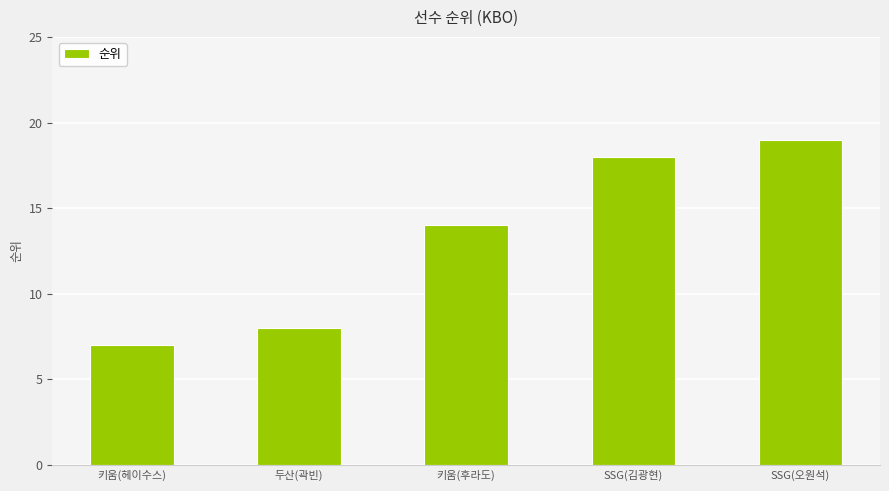

At which category does the chart reach its peak across all series?

SSG(오원석)